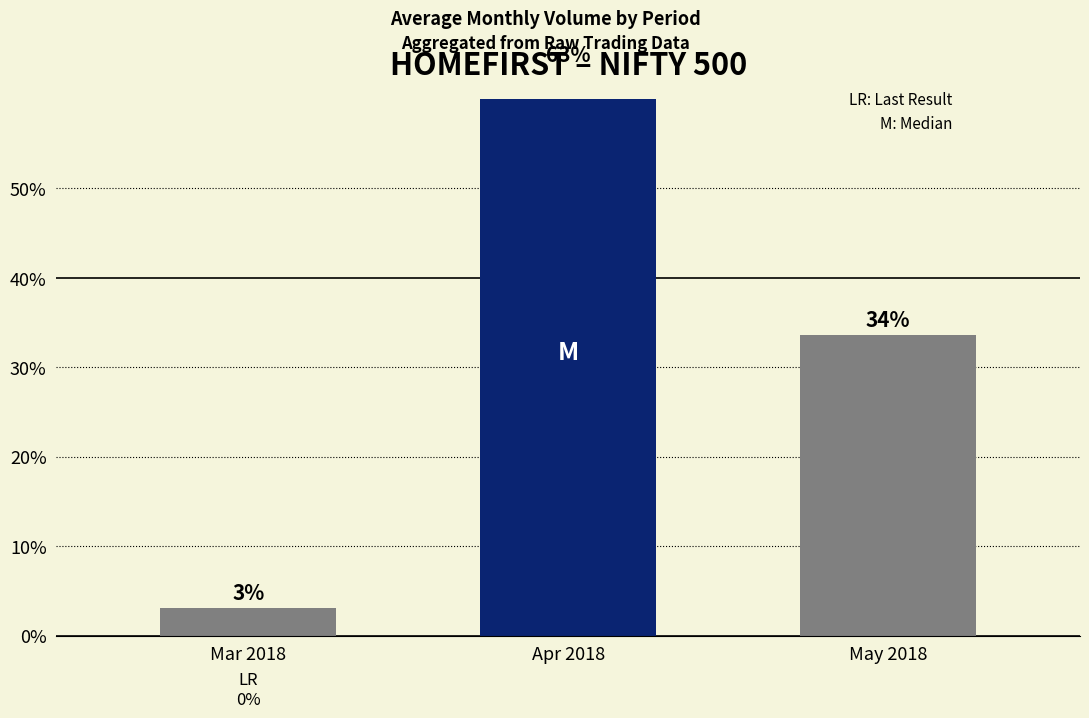

Rank the categories by value from lowest to highest.

Mar 2018, May 2018, Apr 2018